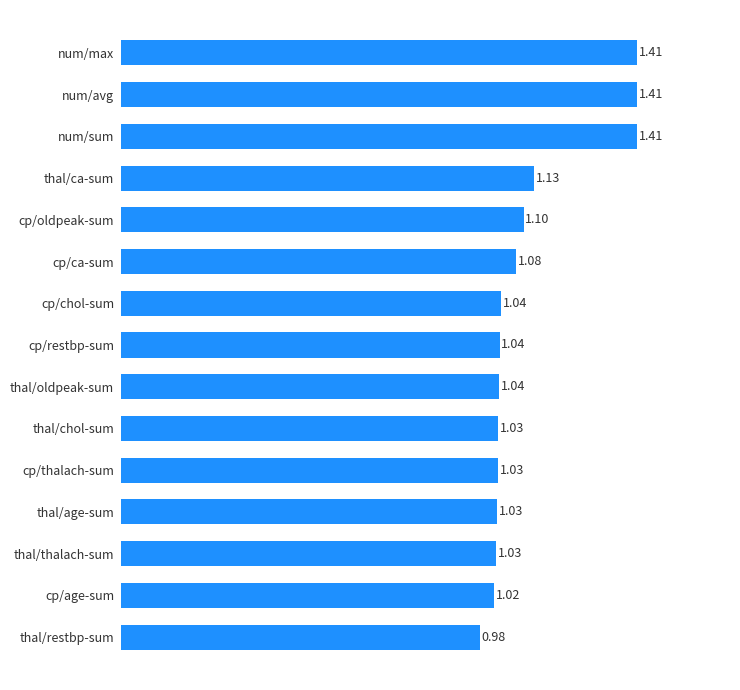

What is the change in value from cp/restbp-sum to num/sum?

+0.4